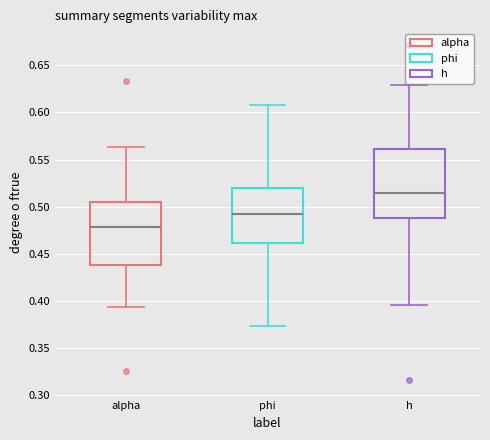

Reading left to right, read every box against the y-axis: the position of its median line, the range the box covers, and the ends of its whiskers. The values are not printed on the chart, so give them approximately, as read against the axis.

alpha: median 0.480, box 0.440 to 0.505, whiskers 0.395 to 0.565
phi: median 0.490, box 0.460 to 0.520, whiskers 0.375 to 0.605
h: median 0.515, box 0.490 to 0.560, whiskers 0.395 to 0.630